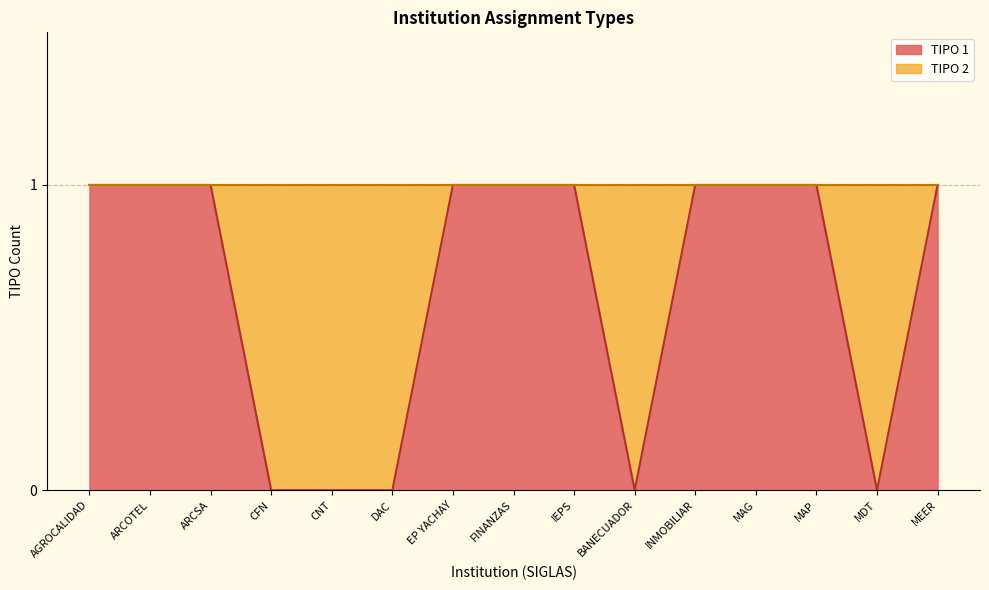

What position from the right is EP YACHAY?

9